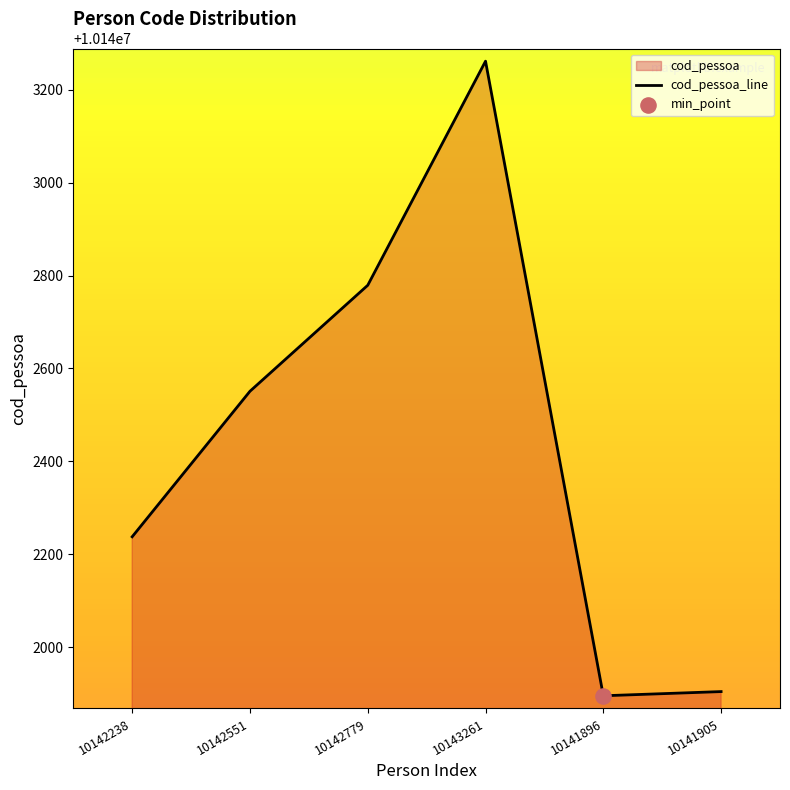

Approximately how many times larger is the value at 10141896 compared to 10142238?

1.0